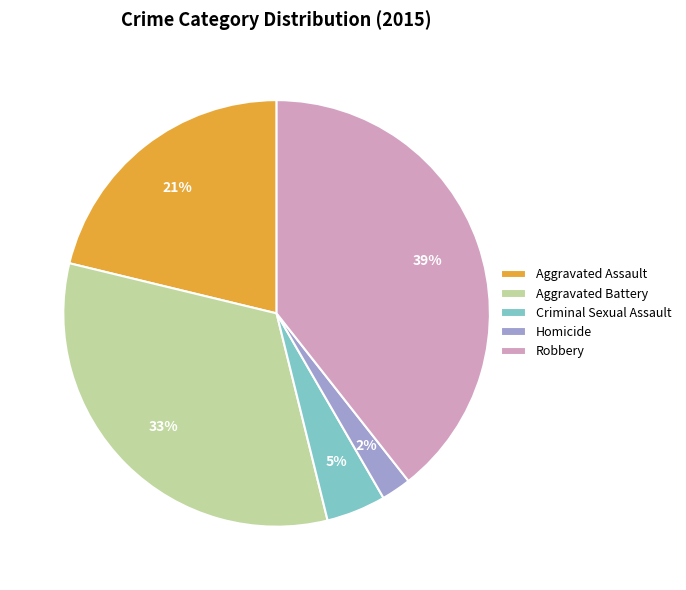

Which slice is the smallest?

Homicide